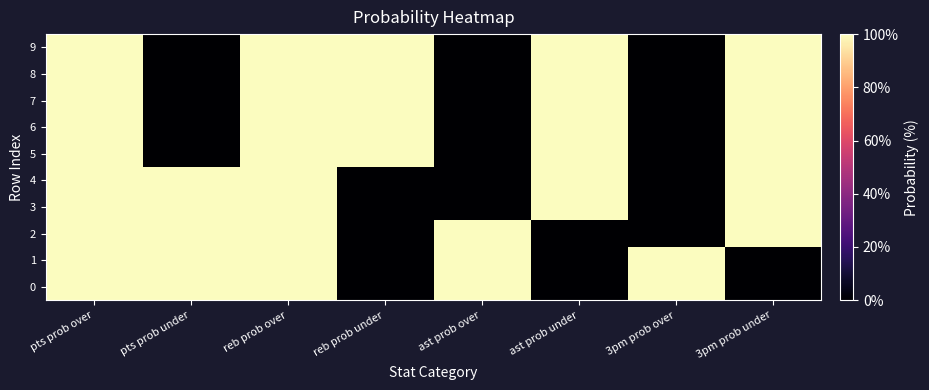

Which has a higher value, reb prob under or 3pm prob under?

reb prob under